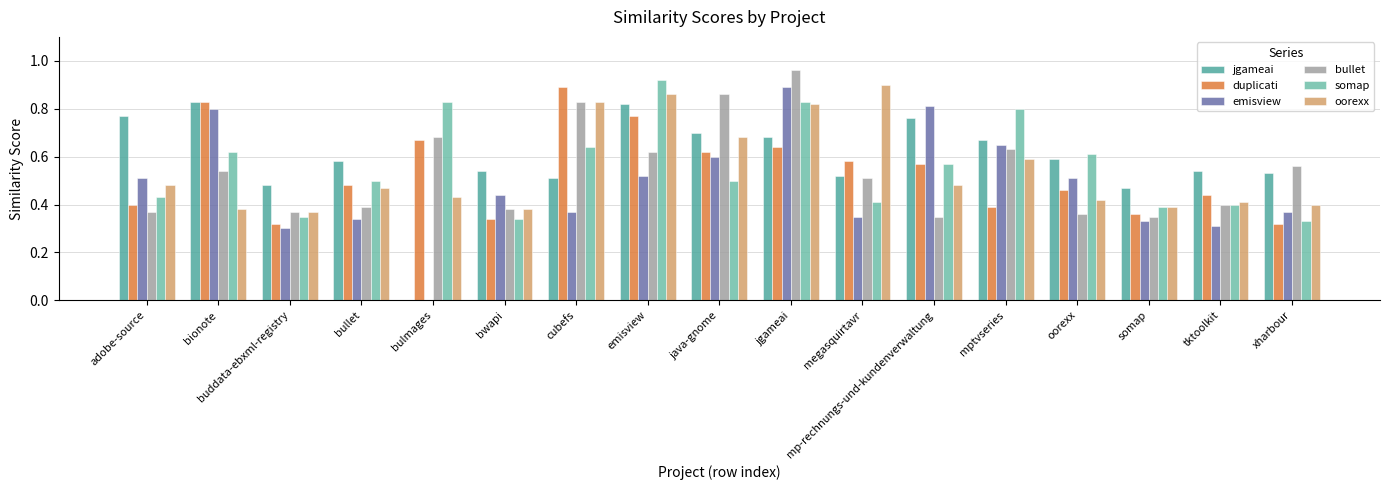

Is the value of somap at bulmages greater than the value of duplicati at cubefs?

No